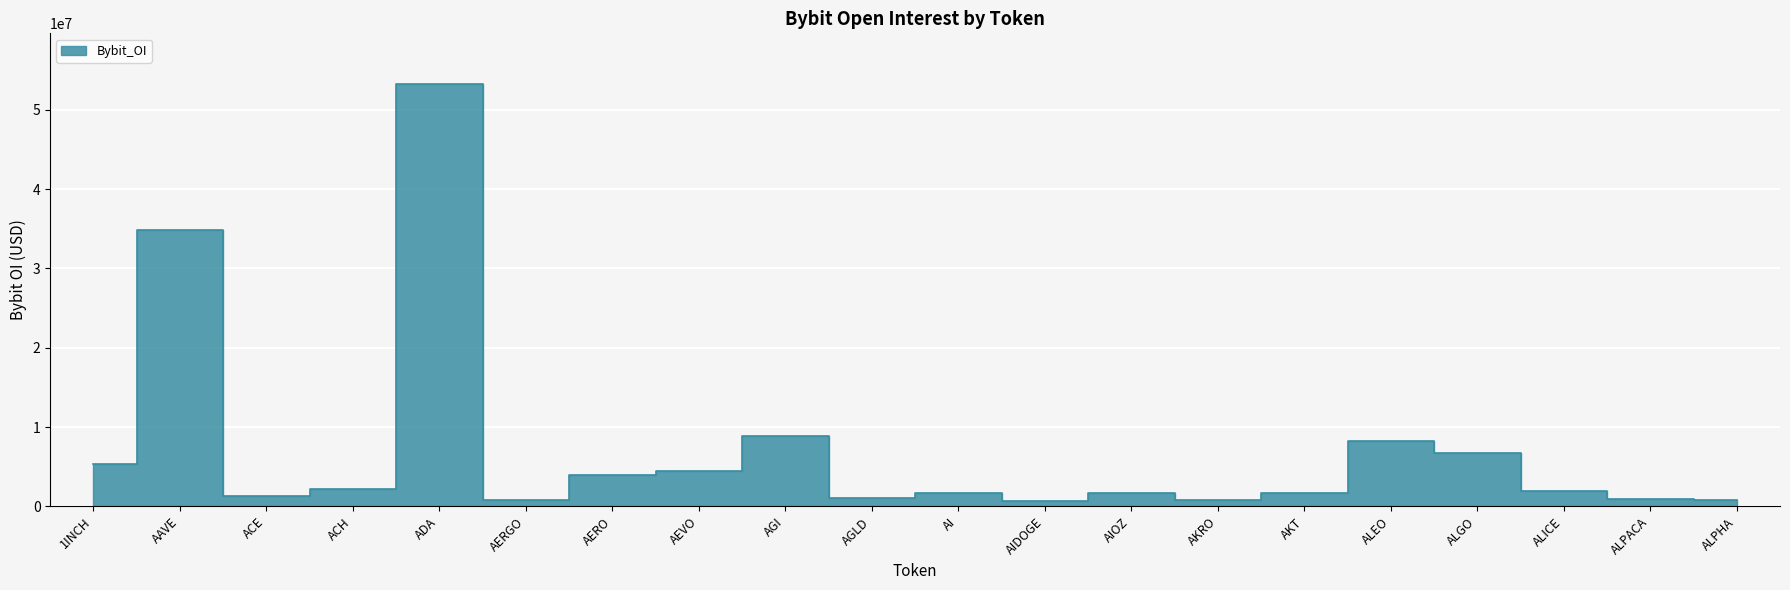

Rank the categories by value from lowest to highest.

AIDOGE, AKRO, ALPHA, AERGO, ALPACA, AGLD, ACE, AIOZ, AKT, AI, ALICE, ACH, AERO, AEVO, 1INCH, ALGO, ALEO, AGI, AAVE, ADA